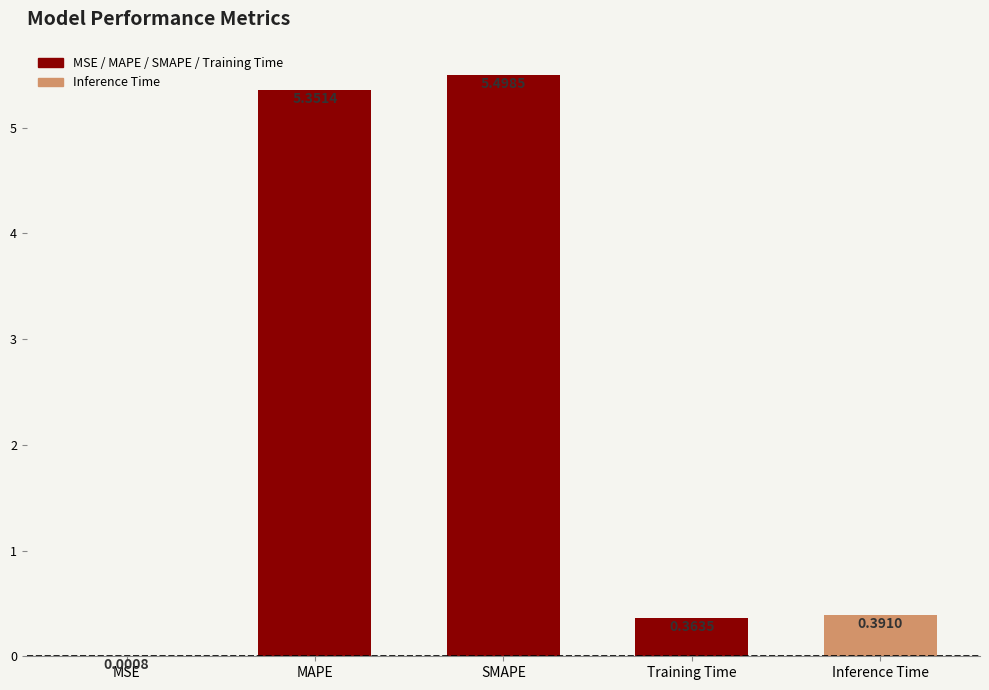

Are the bars grouped side by side (vs. stacked)?

No